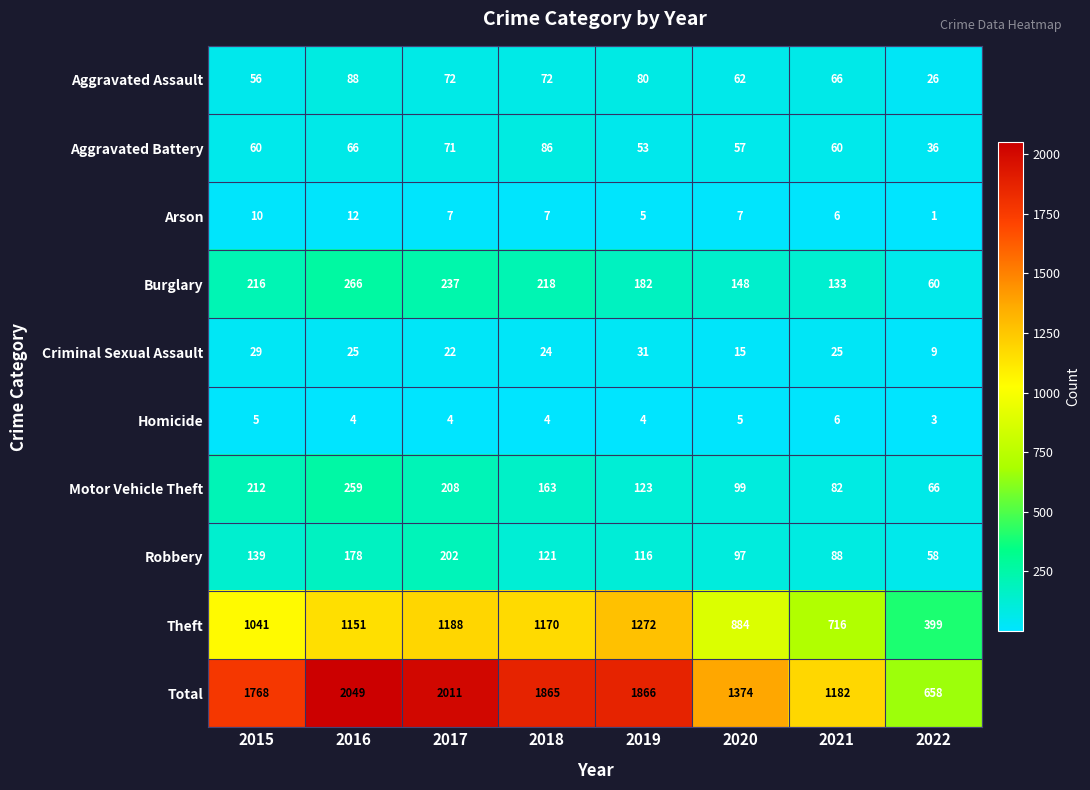

At which label does Criminal Sexual Assault first exceed 25?

2015